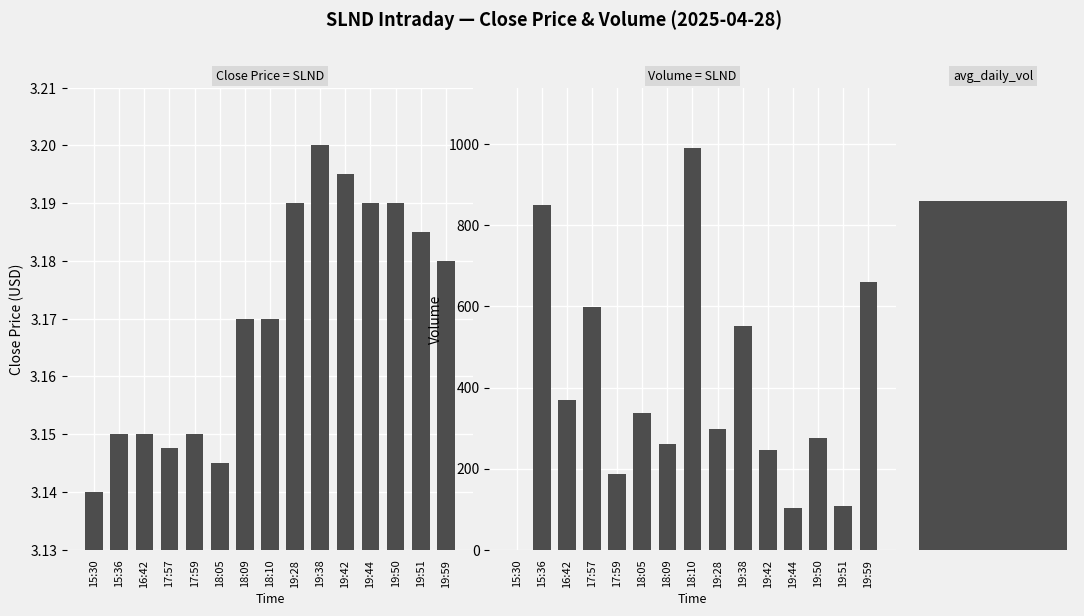

What is the difference between the maximum and minimum values in the Volume series?

991.0